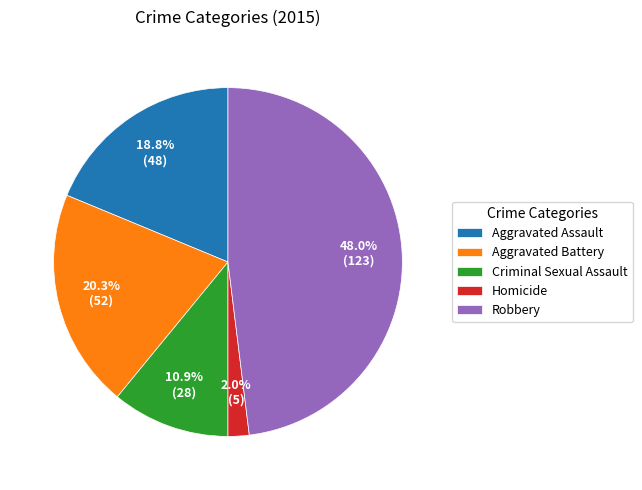

To the nearest percent, what percentage of the pie is Robbery?

48%